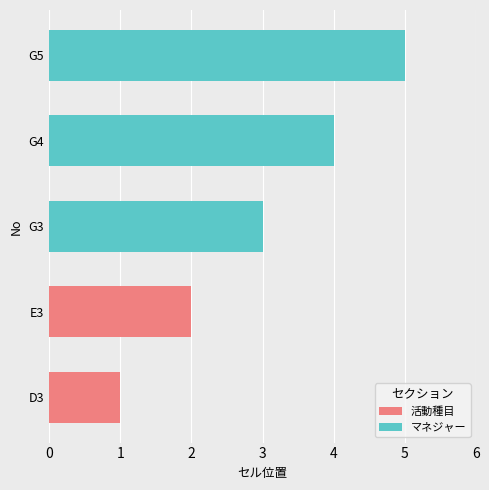

Where does the data first go above 3?

G4